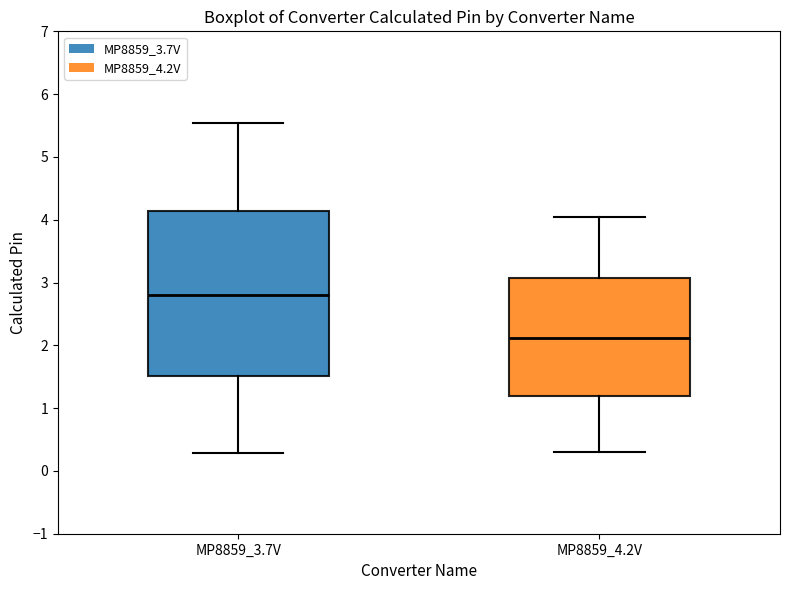

Reading left to right, read every box against the y-axis: the position of its median line, the range the box covers, and the ends of its whiskers. The values are not printed on the chart, so give them approximately, as read against the axis.

MP8859_3.7V: median 2.8, box 1.5 to 4.1, whiskers 0.3 to 5.5
MP8859_4.2V: median 2.1, box 1.2 to 3.1, whiskers 0.3 to 4.0